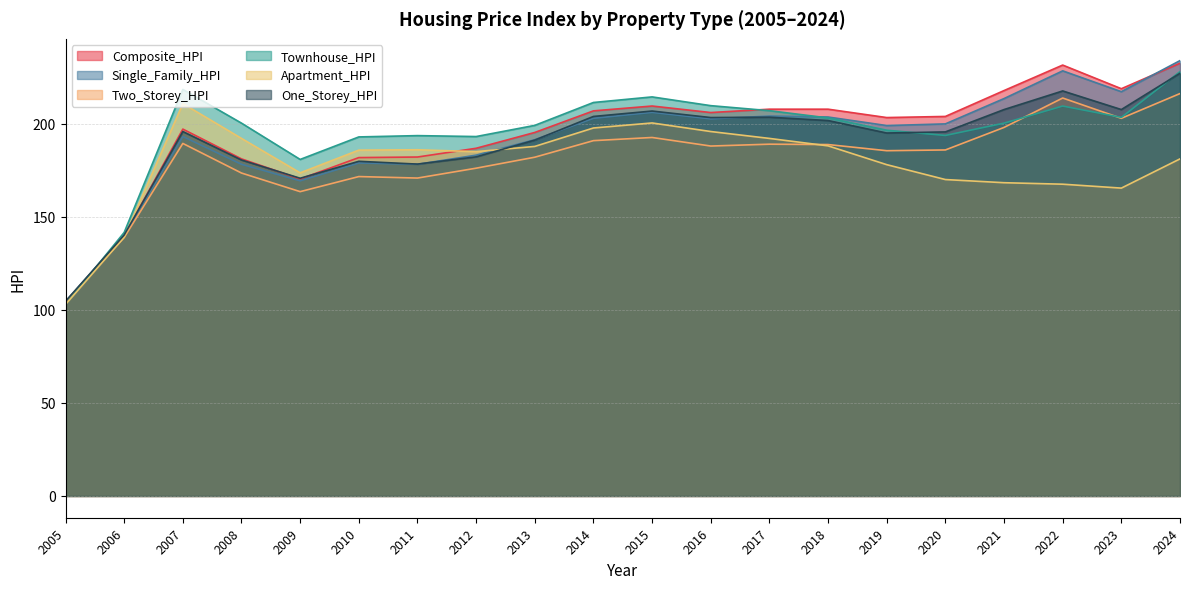

What is the lowest value of the One_Storey_HPI series?

104.6